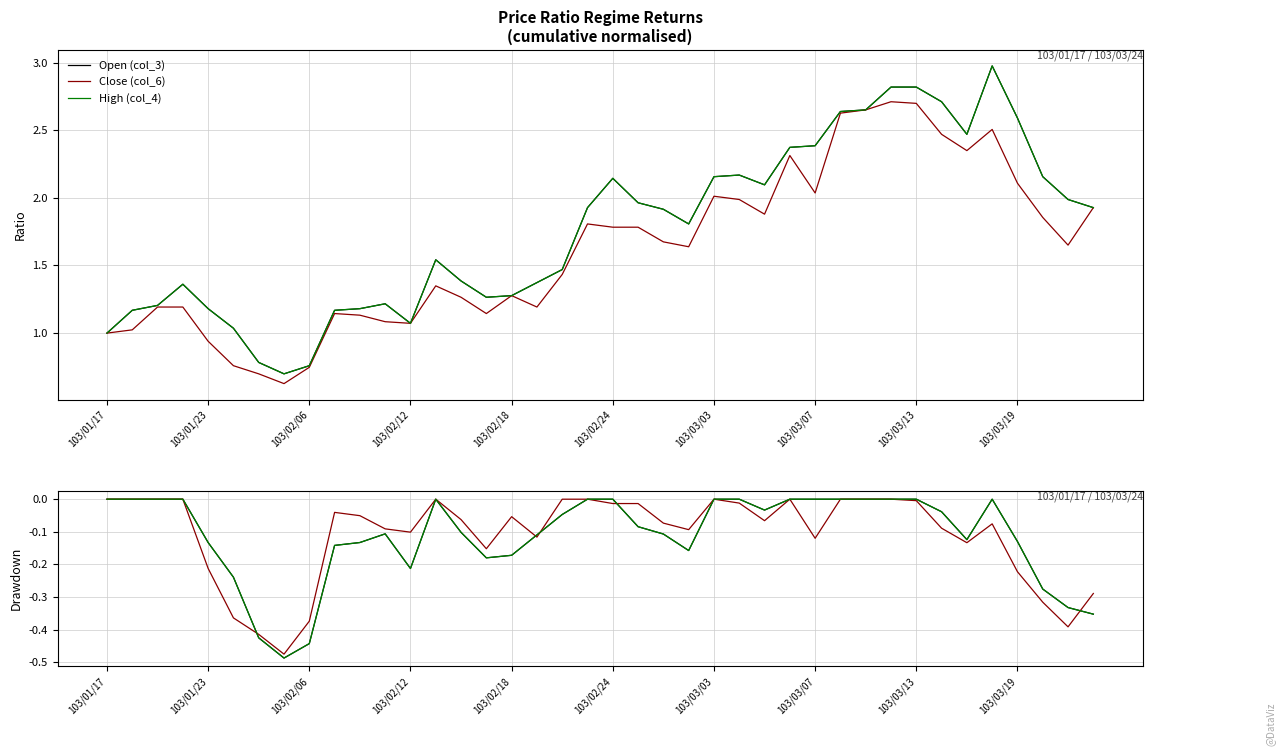

Where do Open (col_3) and Close (col_6) first cross each other?

103/02/24 and 103/03/03